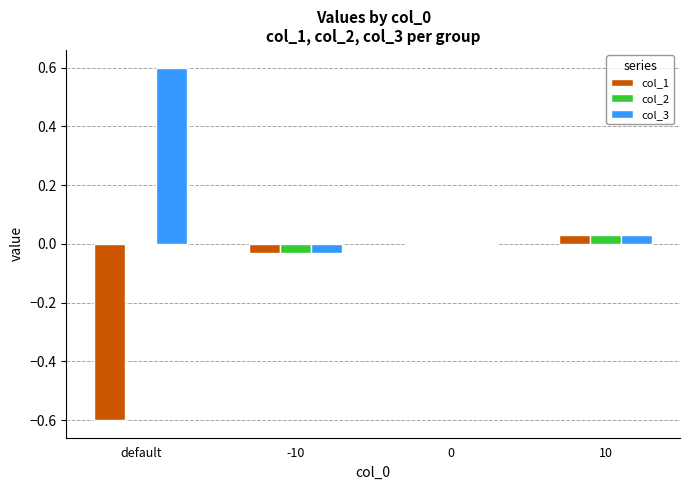

Is the value of col_1 at 10 greater than the value of col_3 at -10?

Yes